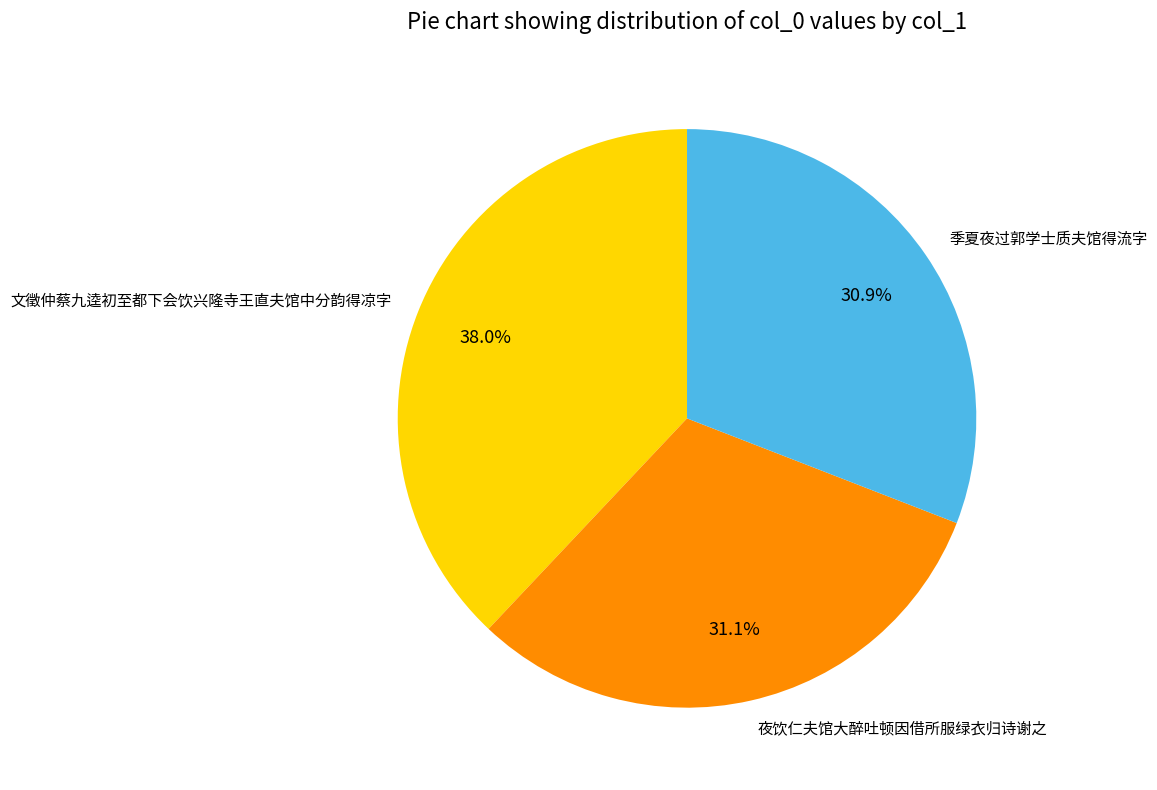

What is the total percentage of 夜饮仁夫馆大醉吐顿因借所服绿衣归诗谢之 and 文徵仲蔡九逵初至都下会饮兴隆寺王直夫馆中分韵得凉字?

69.1%